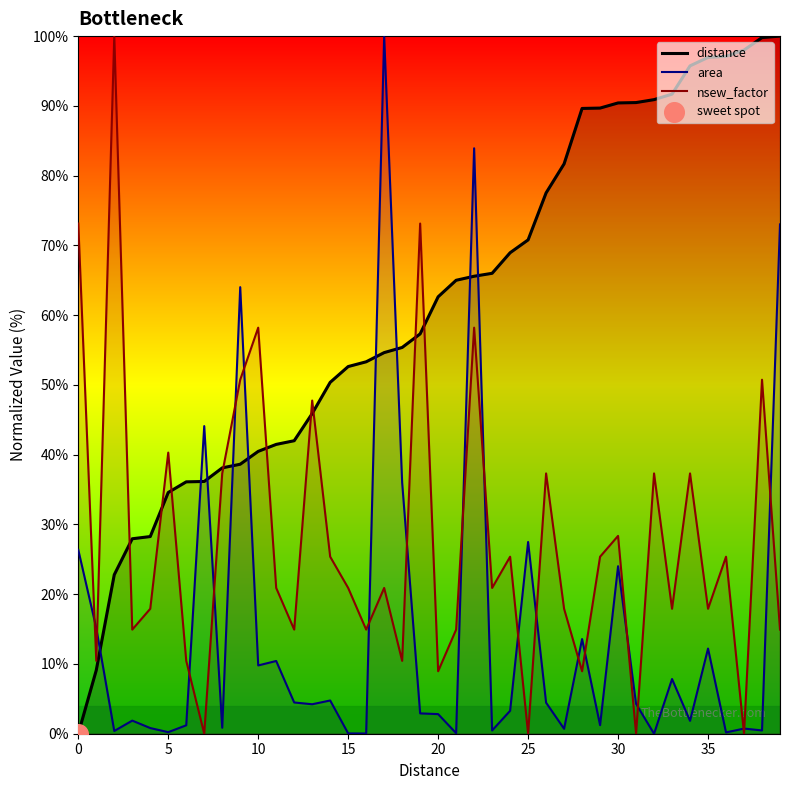

Which series contains the highest Y value?

distance